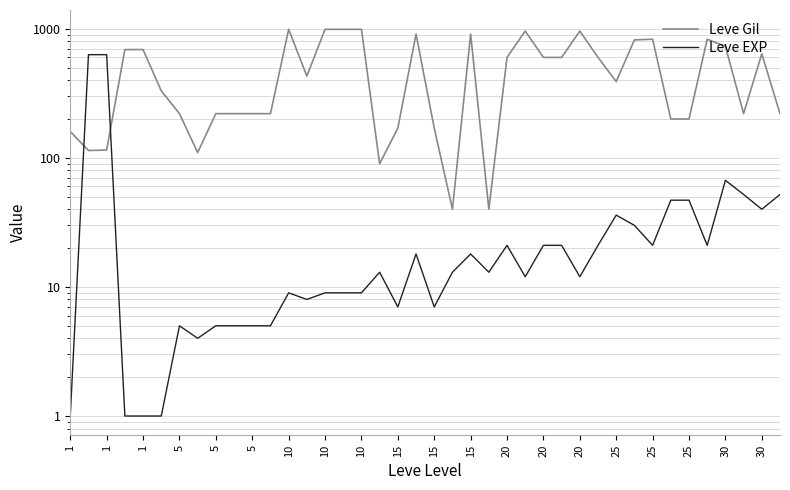

Which series changed the most between 10 and 20?

Leve Gil